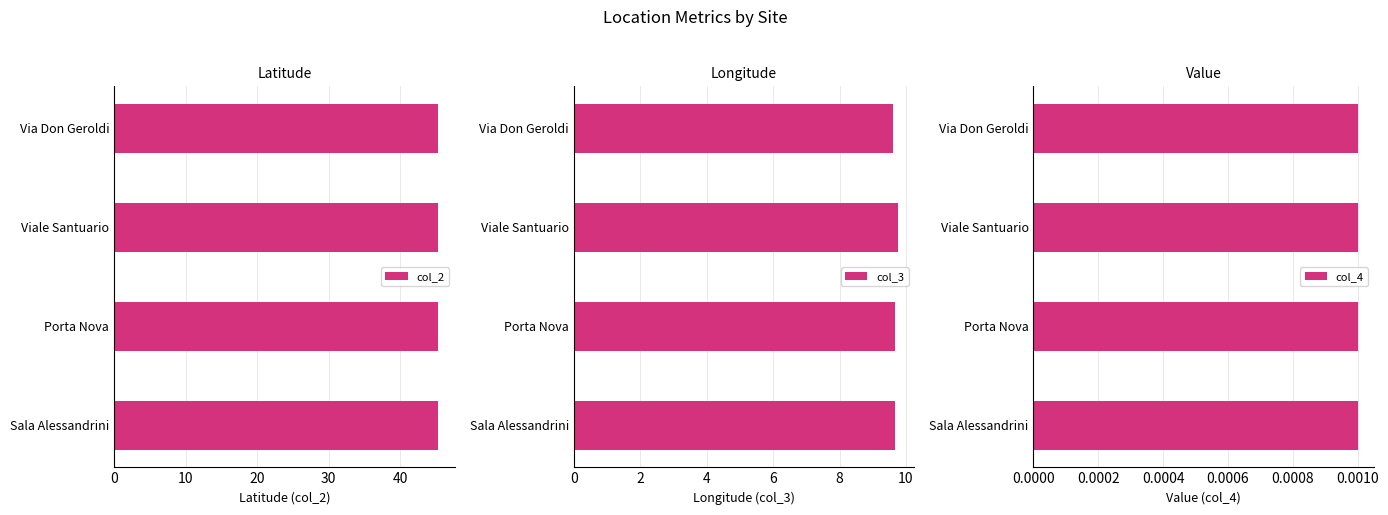

The col_2 series shows 12.8 at Viale Santuario. True or false?

False